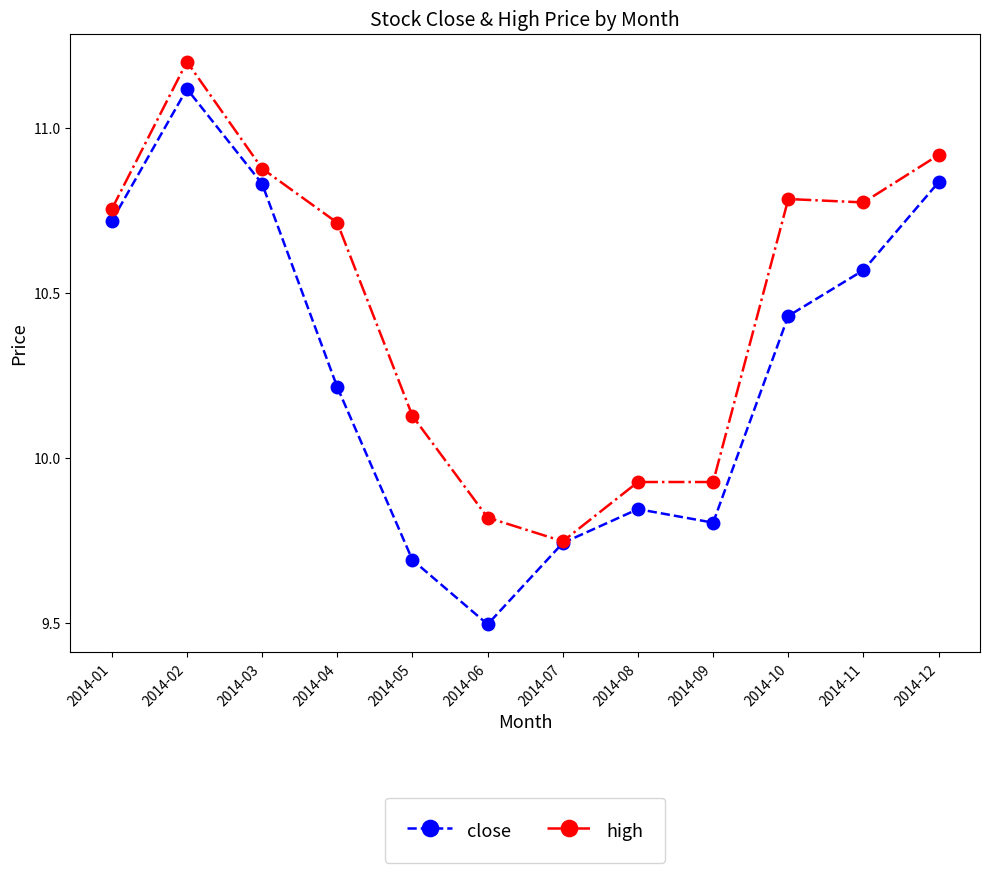

Which series has the widest spread of values?

close